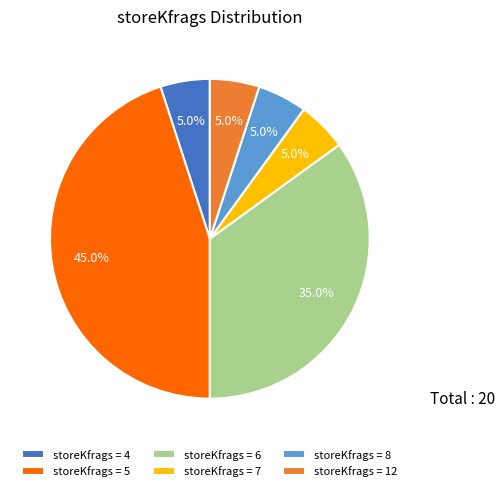

How much of the chart is everything except storeKfrags = 5?

55.0%